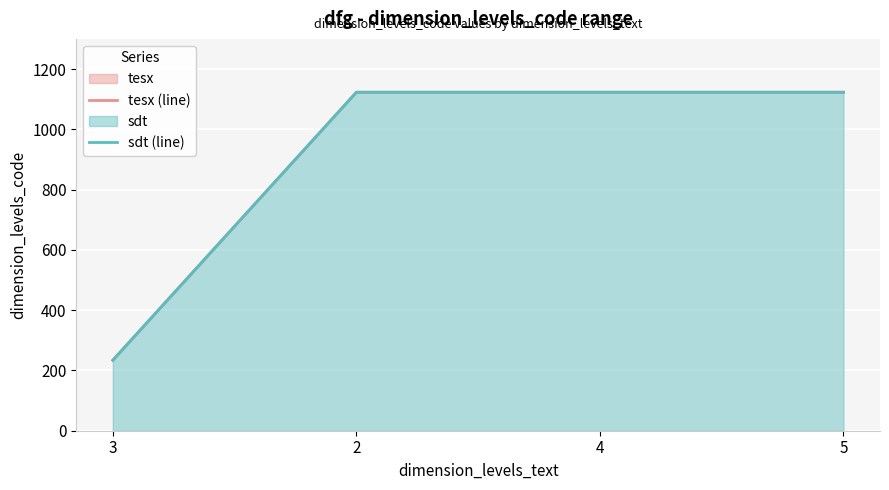

True or false: sdt (line) has a value of 413 at 4.

False